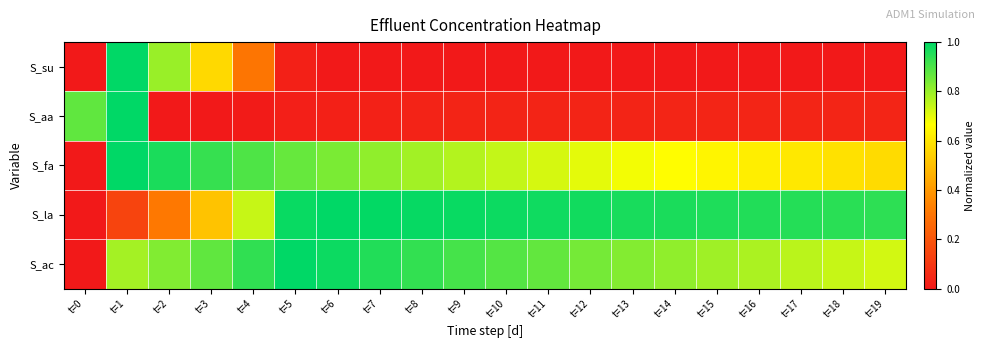

What is the spread (max minus min) of values at t=14?

1.0